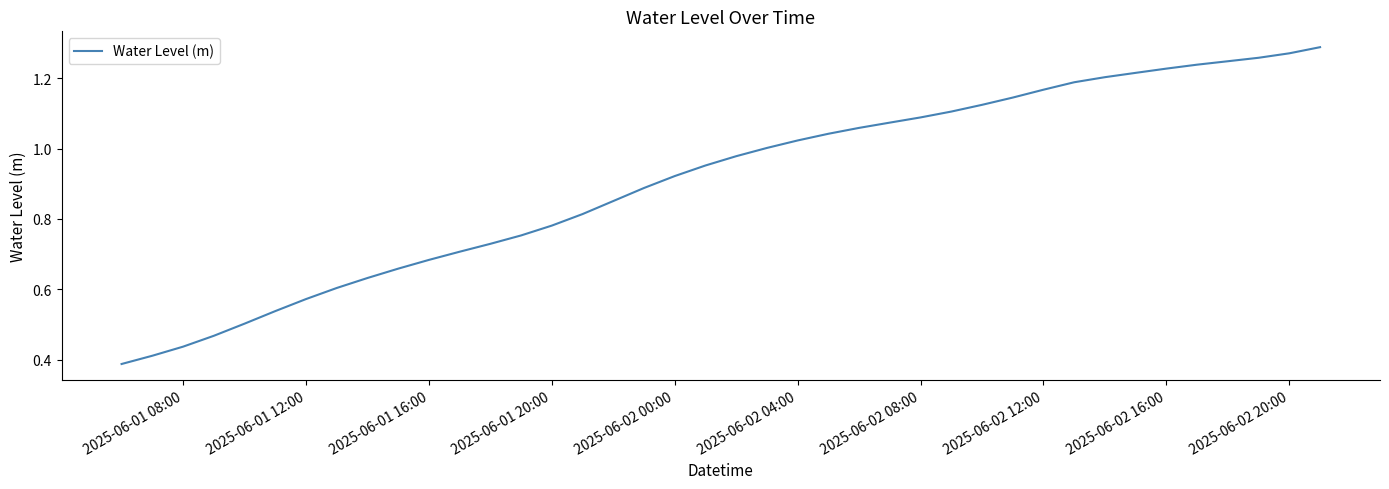

What is the change in value from 2025-06-02 12:00 to 2025-06-02 20:00?

+0.1